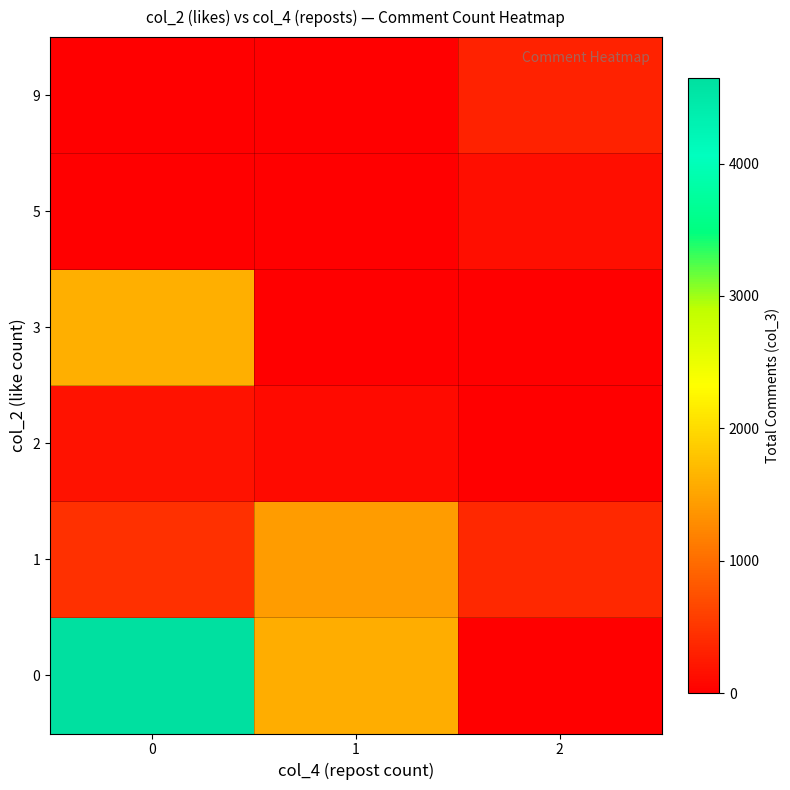

Which label corresponds to the smallest value in the chart?

2